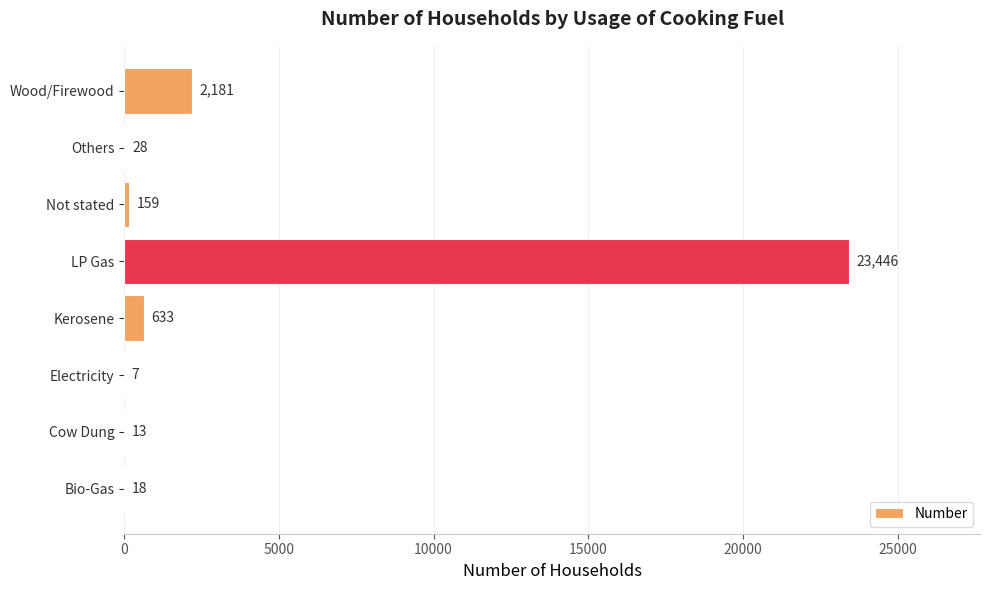

Are the bars horizontal?

Yes